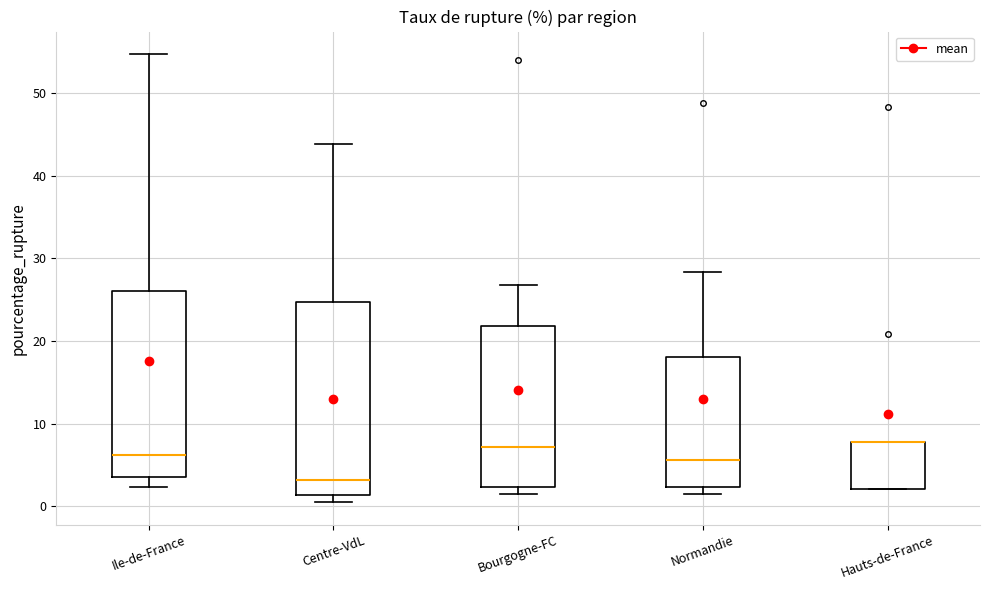

Reading left to right, read every box against the y-axis: the position of its median line, the range the box covers, and the ends of its whiskers. The values are not printed on the chart, so give them approximately, as read against the axis.

Ile-de-France: median 6, box 4 to 26, whiskers 2 to 55
Centre-VdL: median 3, box 1 to 25, whiskers 0 to 44
Bourgogne-FC: median 7, box 2 to 22, whiskers 2 (just below the box's lower edge) to 27
Normandie: median 6, box 2 to 18, whiskers 1 to 28
Hauts-de-France: median 8 (drawn on the box's upper edge), box 2 to 8, whiskers 2 to 8